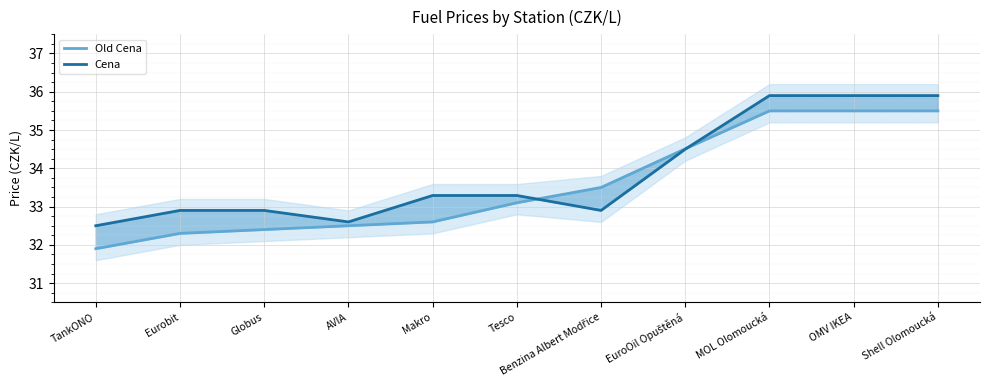

What is the approximate value of Old Cena at MOL Olomoucká?

35.5